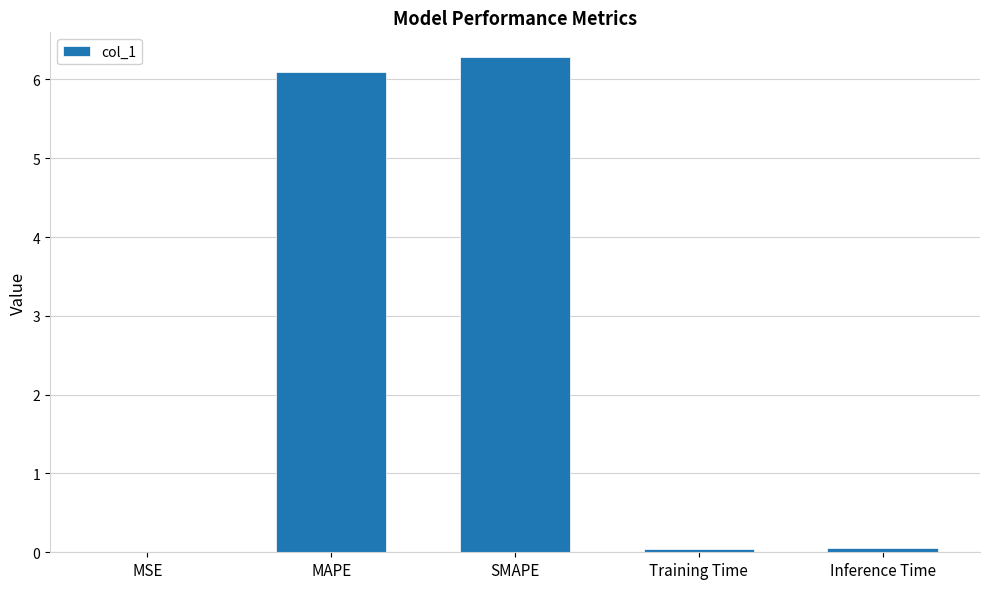

What is the average value?

2.5